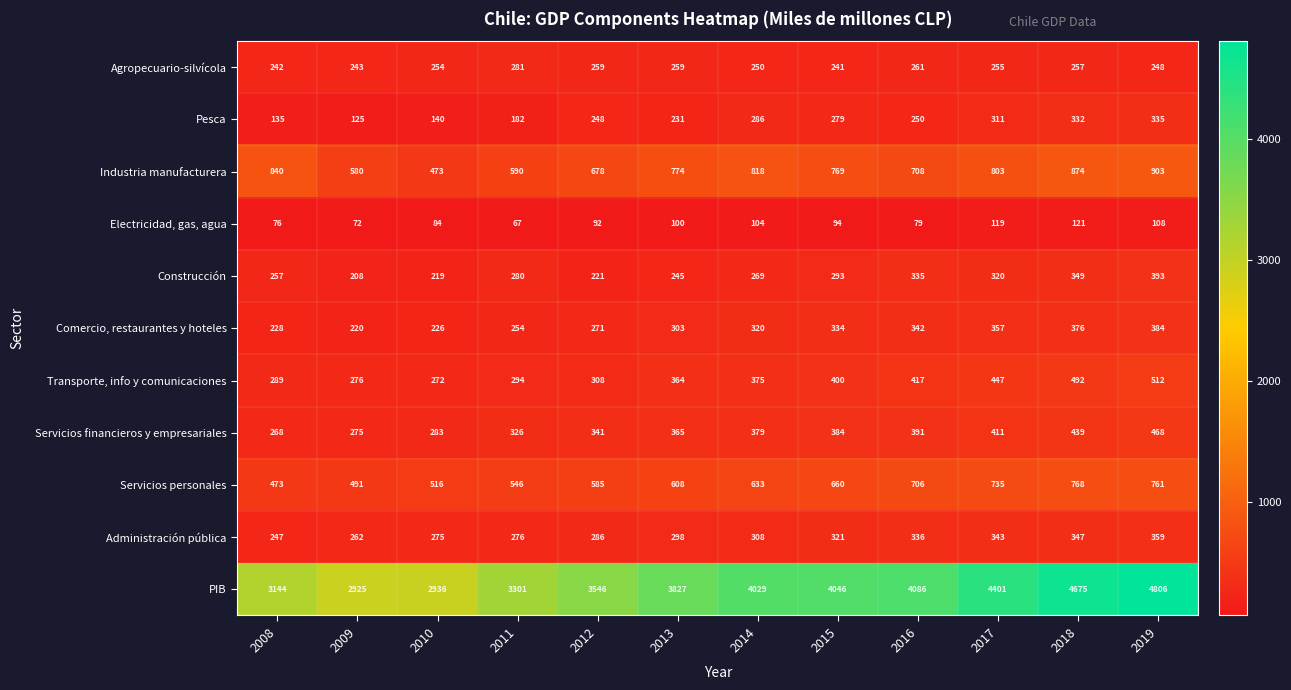

Between 2008 and 2014, which series saw the biggest shift?

PIB